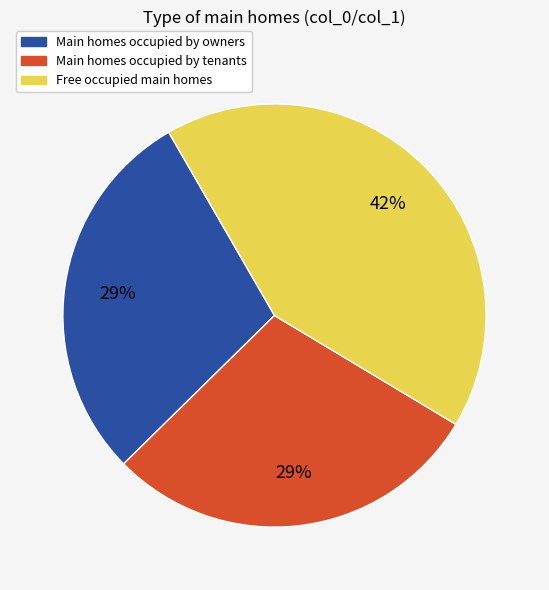

Which category has the biggest portion of the pie?

Free occupied main homes